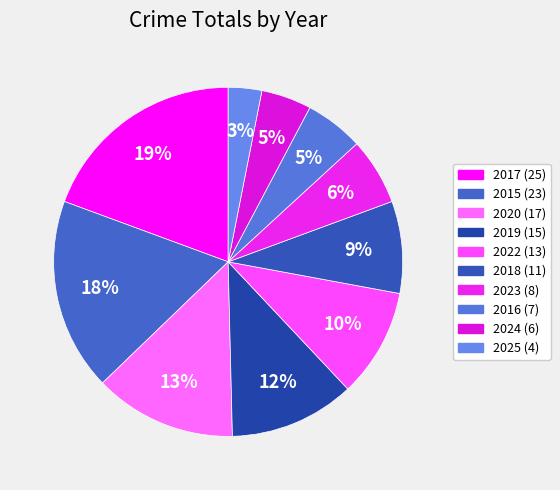

What is the smallest slice in the pie chart?

2025